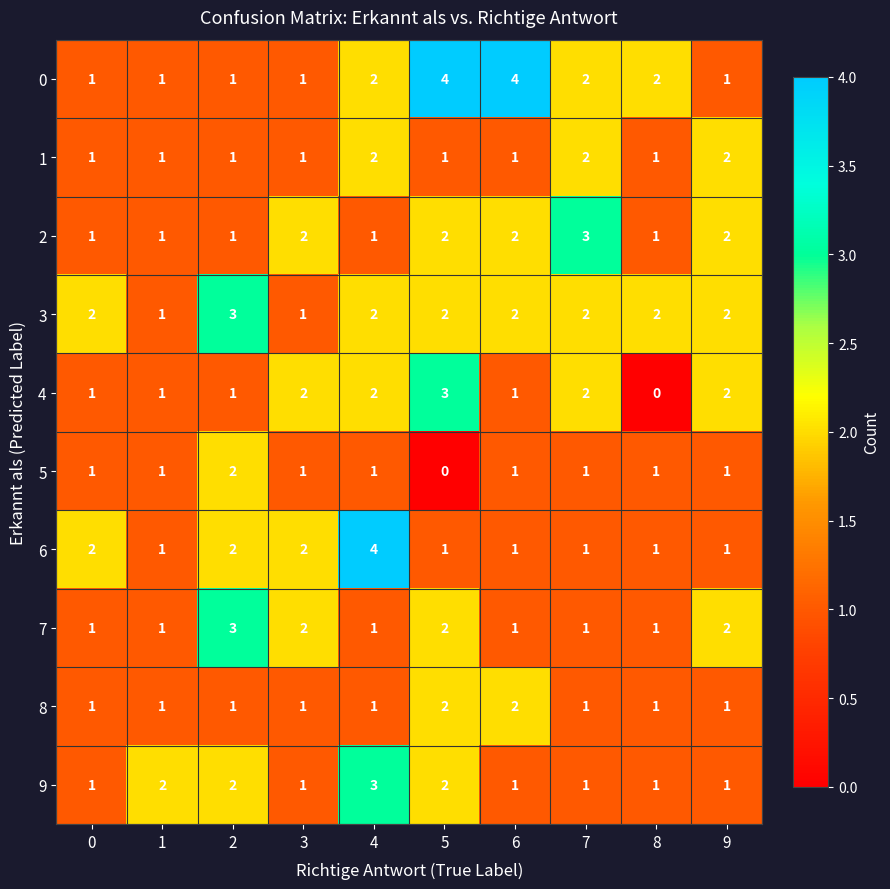

At which label does 4 reach its minimum?

8